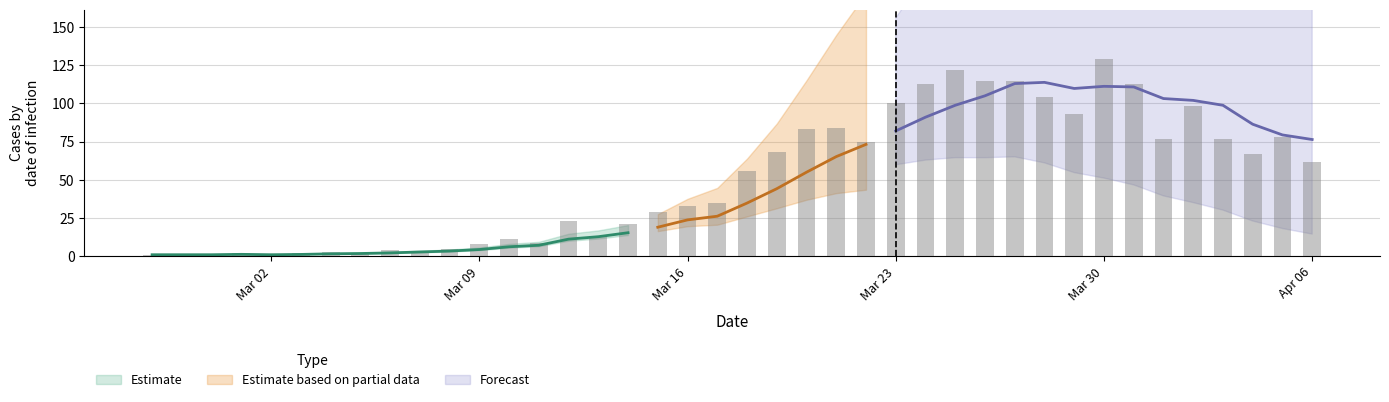

Rank the categories by value from lowest to highest.

2020-03-02, 2020-02-27, 2020-02-28, 2020-02-29, 2020-03-01, 2020-03-03, 2020-03-05, 2020-03-04, 2020-03-07, 2020-03-06, 2020-03-08, 2020-03-09, 2020-03-11, 2020-03-10, 2020-03-13, 2020-03-14, 2020-03-12, 2020-03-15, 2020-03-16, 2020-03-17, 2020-03-18, 2020-04-06, 2020-04-04, 2020-03-19, 2020-03-22, 2020-04-01, 2020-04-03, 2020-04-05, 2020-03-20, 2020-03-21, 2020-03-29, 2020-04-02, 2020-03-23, 2020-03-28, 2020-03-24, 2020-03-31, 2020-03-26, 2020-03-27, 2020-03-25, 2020-03-30